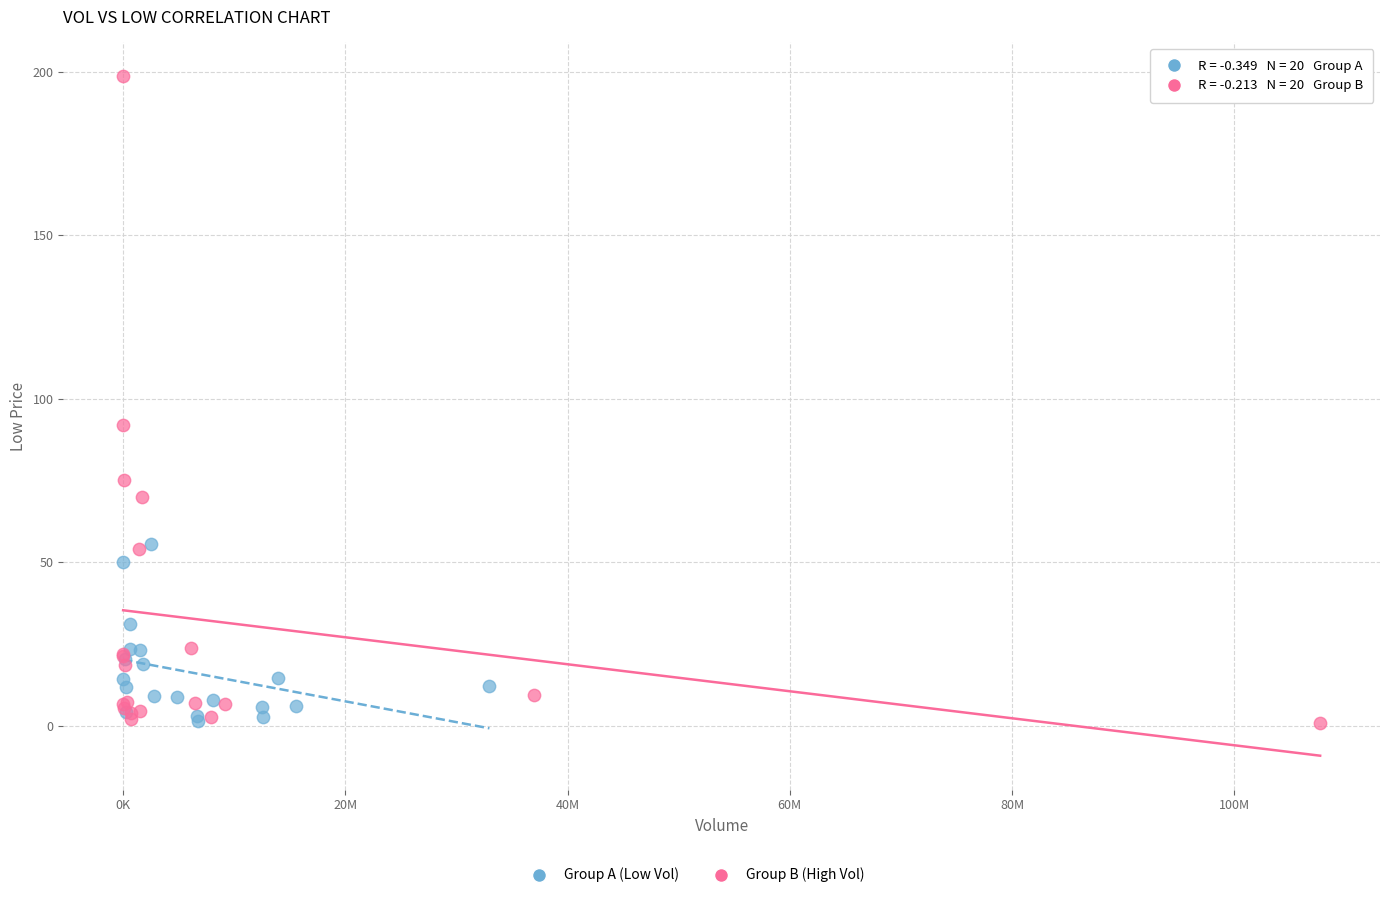

Which series contains the highest Y value?

Group B (High Vol)